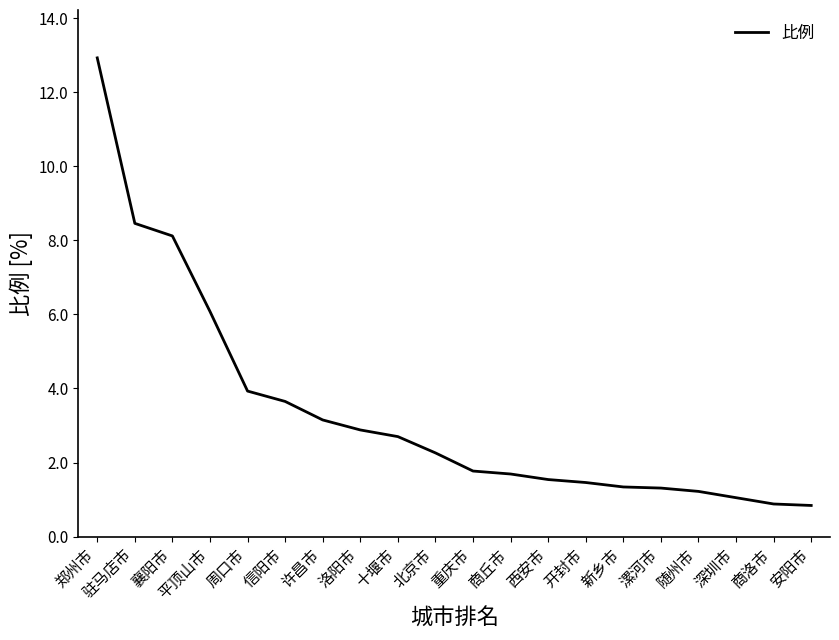

What value does the data have at 驻马店市?

8.5